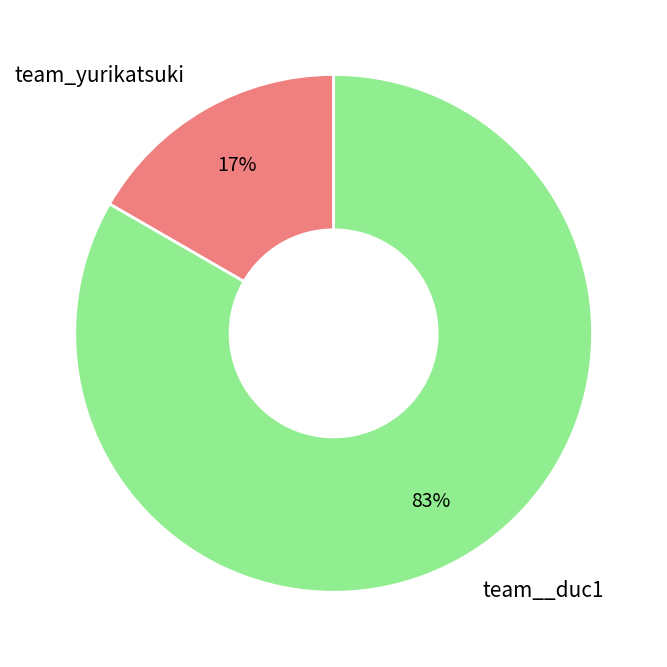

Count the number of slices in the pie.

2